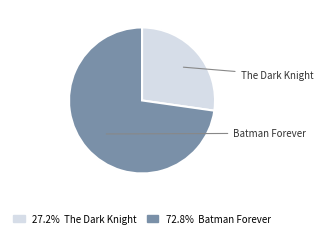

Does any single category account for the majority?

Yes